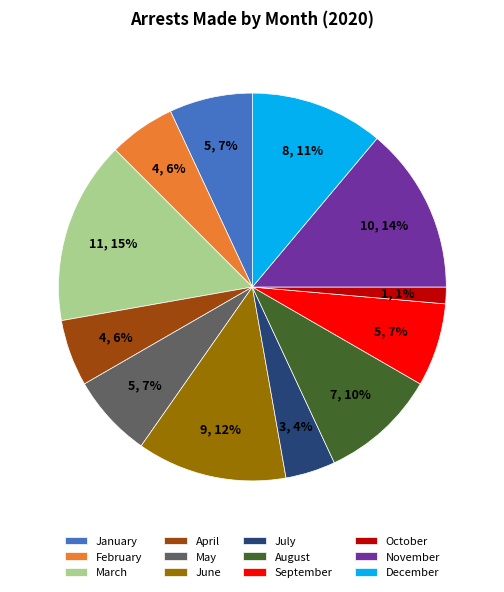

Which slice is the smallest?

October